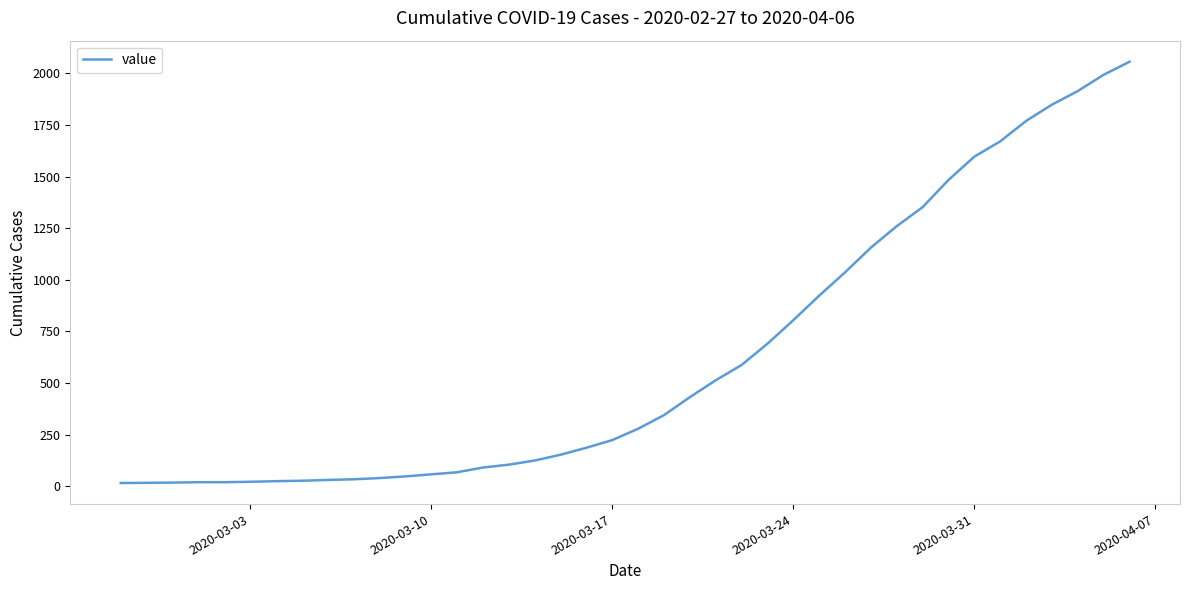

What is the sum of all values?

25020